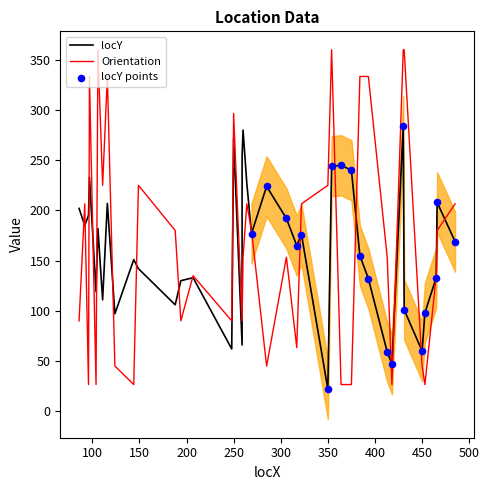

Which series reaches the minimum Y coordinate?

locY